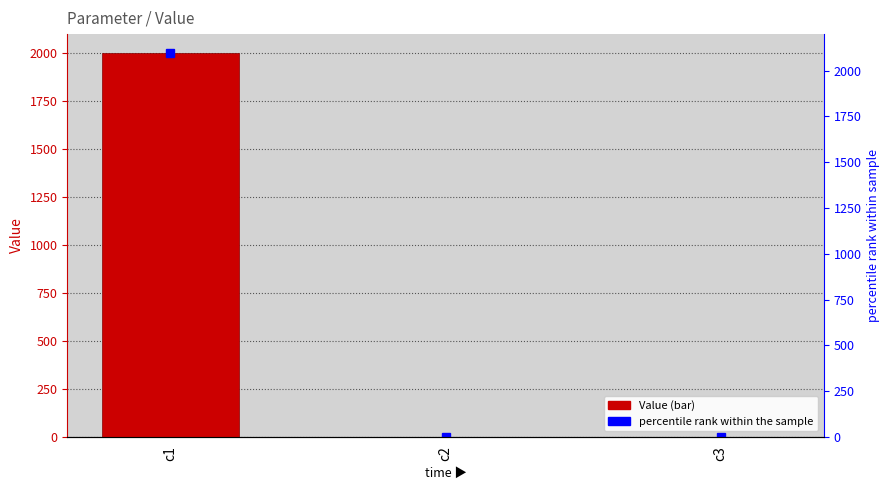

Reading left to right, extract all data points from this chart.

c1=2000.0	c2=0.0	c3=0.2